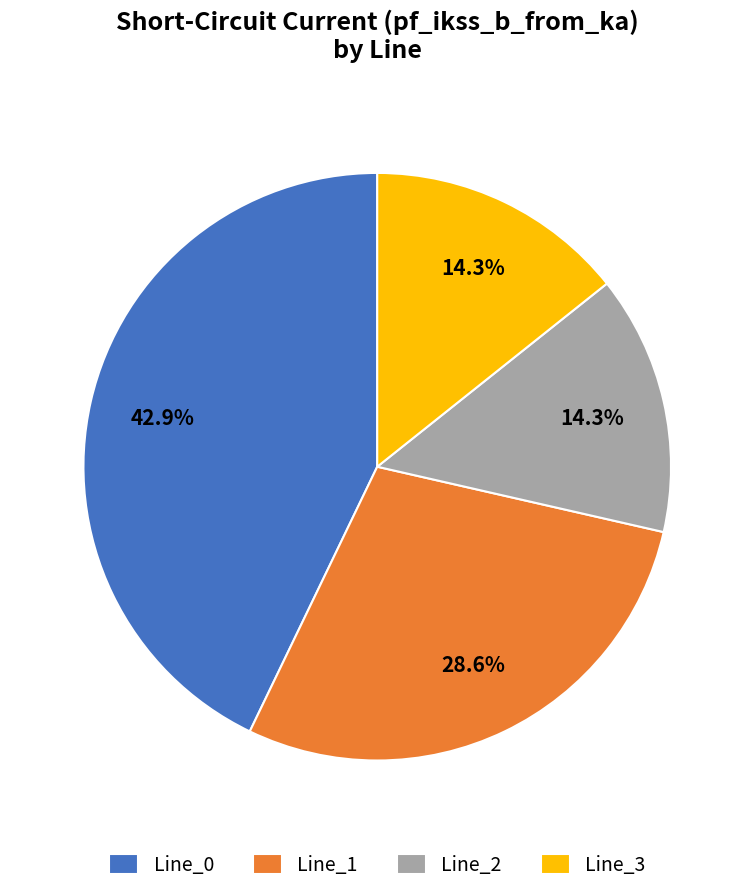

What is the ratio of the value at Line_3 to the value at Line_2?

1.0